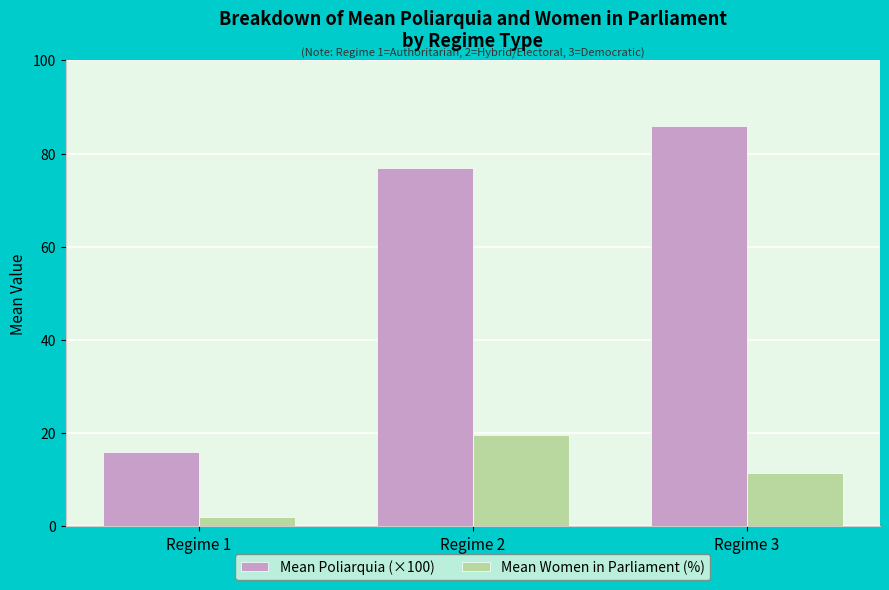

How many bars are there in total?

6